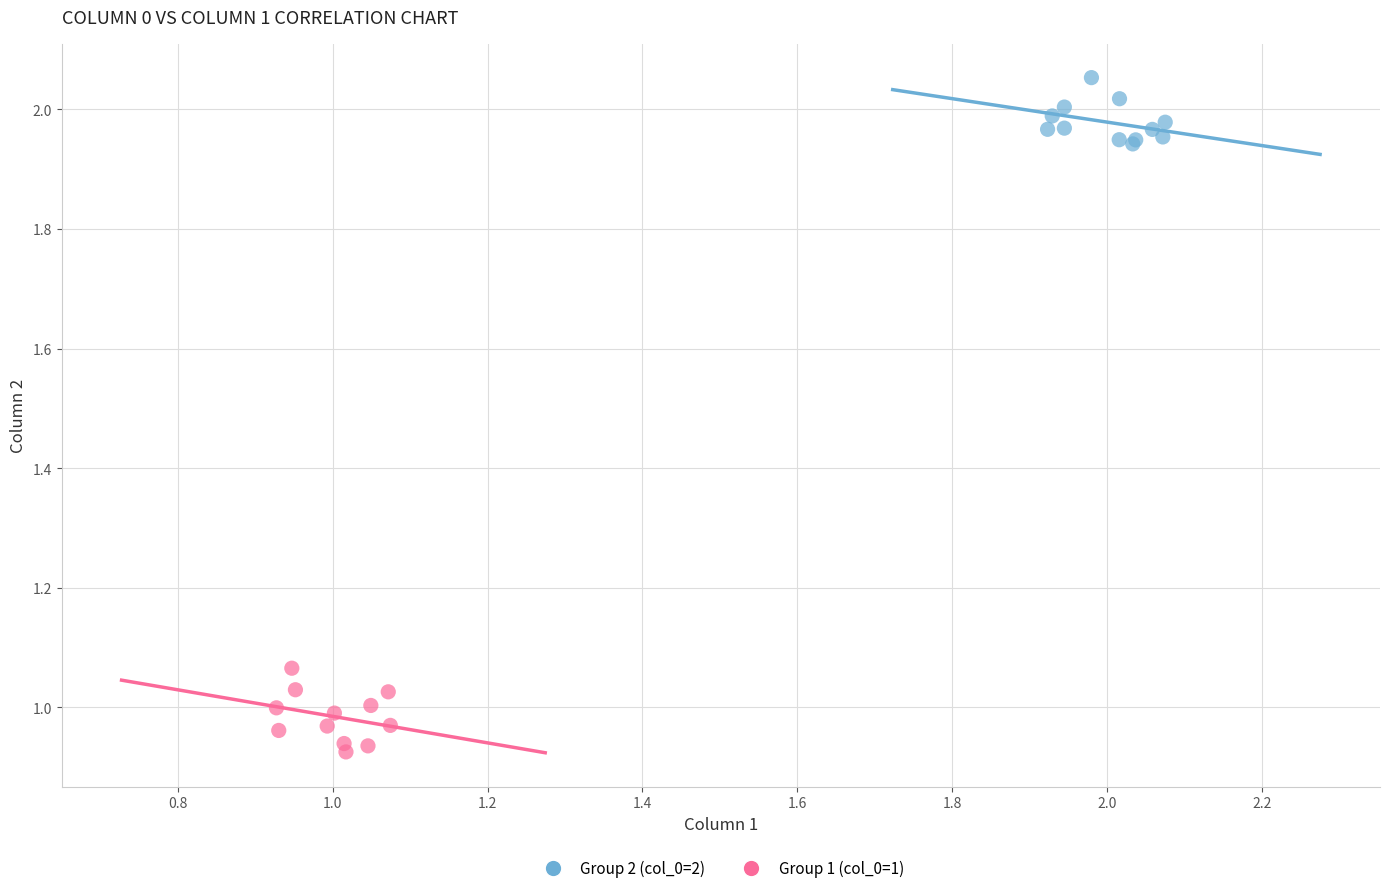

Which series has the largest Y range (max minus min)?

Group 1 (col_0=1)